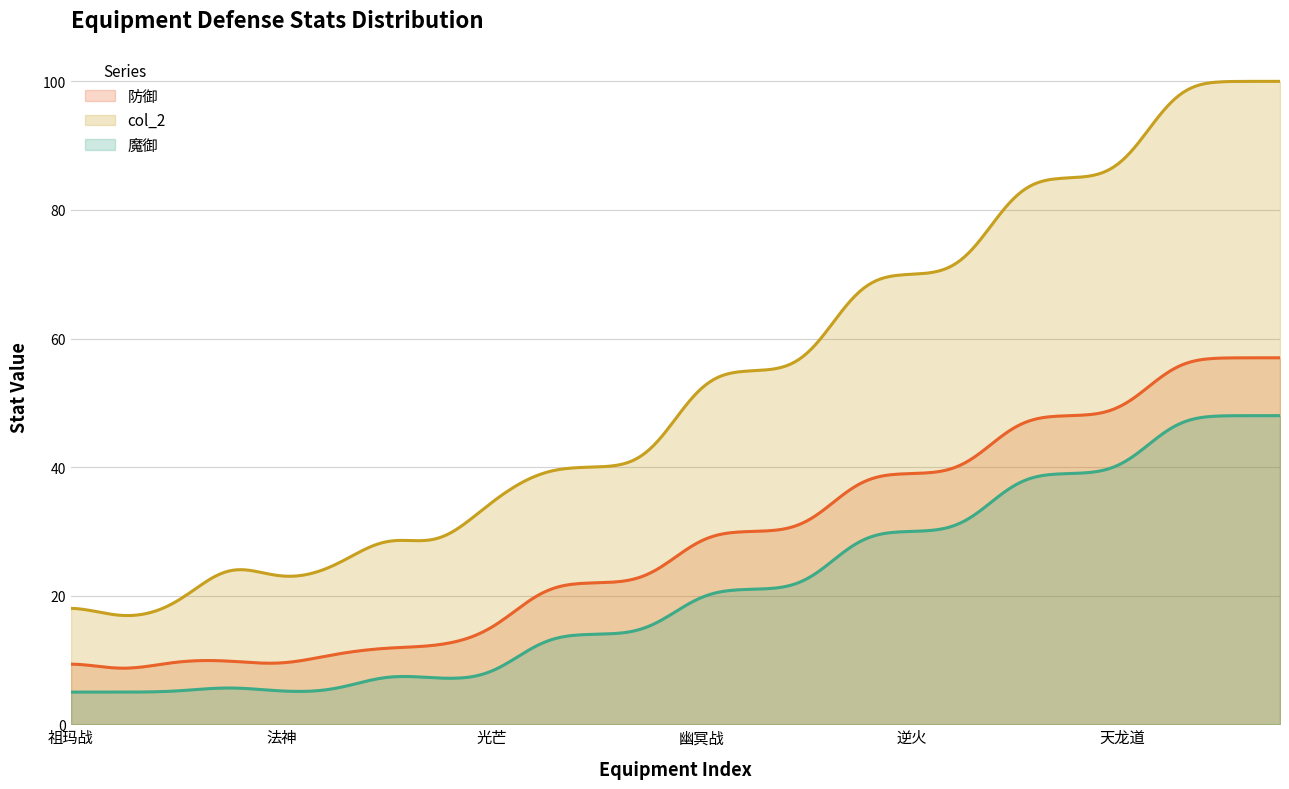

True or false: 魔御 and 防御 intersect in this chart.

False